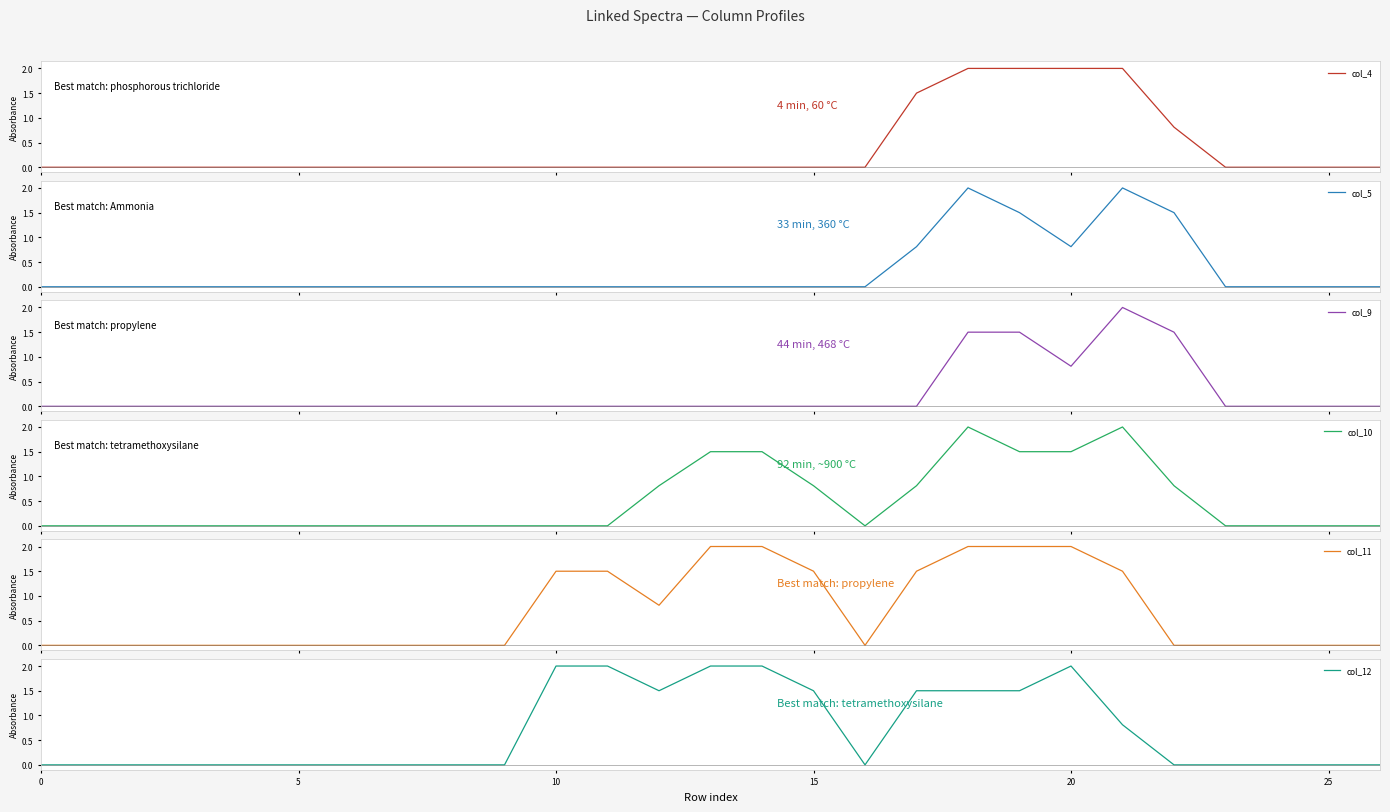

What is the maximum value for col_4?

2.0